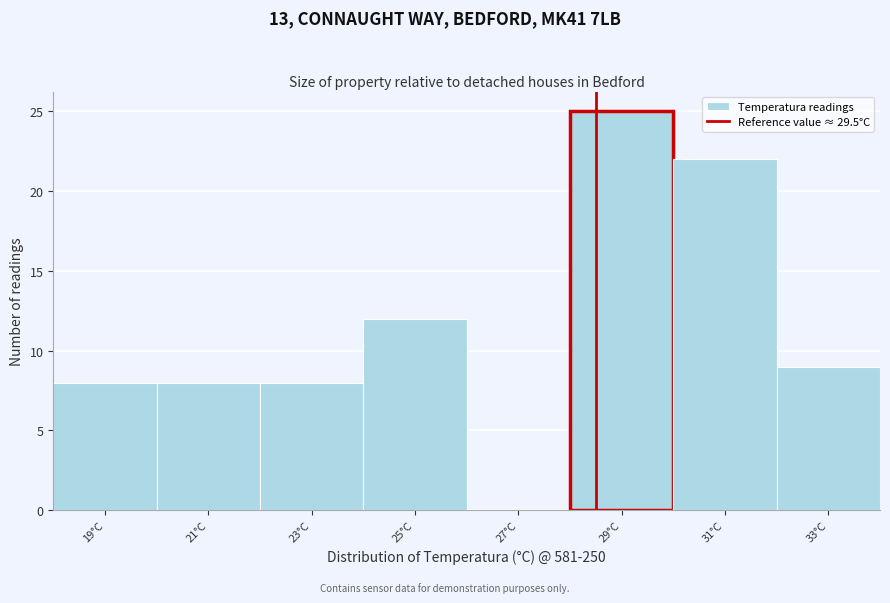

Reading left to right, extract all data points from this chart.

19°C=8	21°C=8	23°C=8	25°C=12	27°C=0	29°C=25	31°C=22	33°C=9